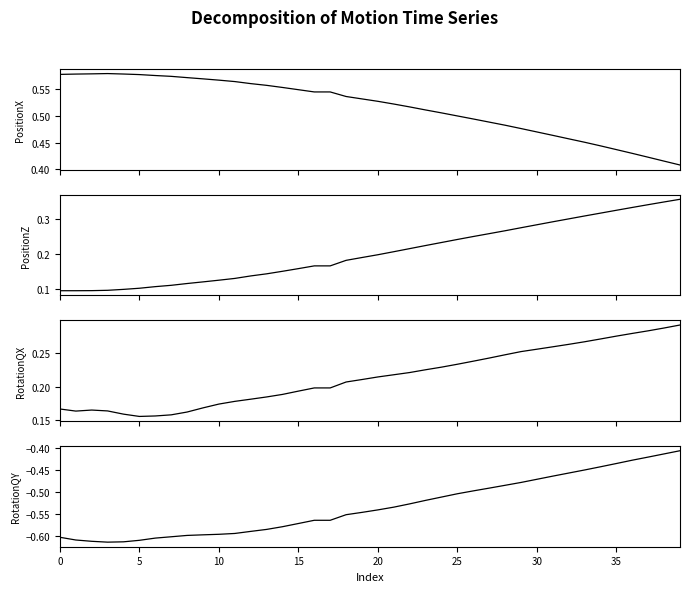

Count the PositionX values in the range 0 to 1.

40